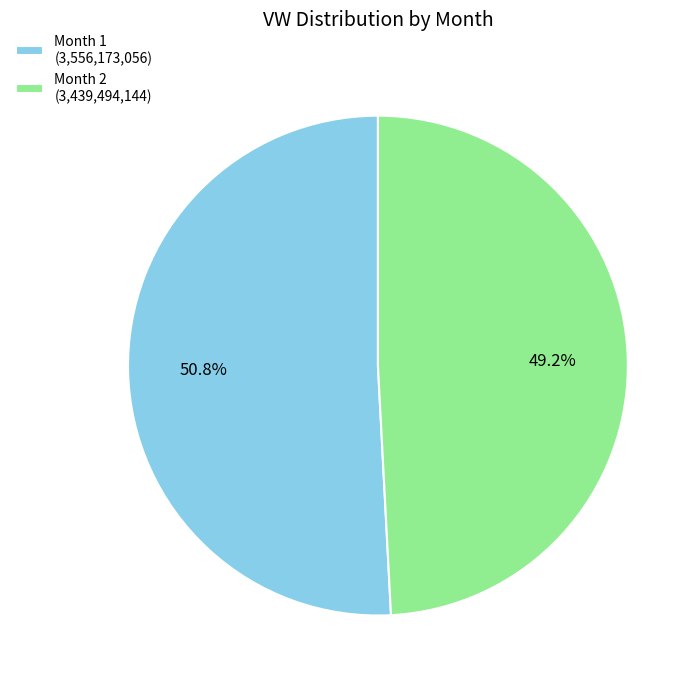

What is the largest slice in the pie chart?

Month 1 (3,556,173,056)